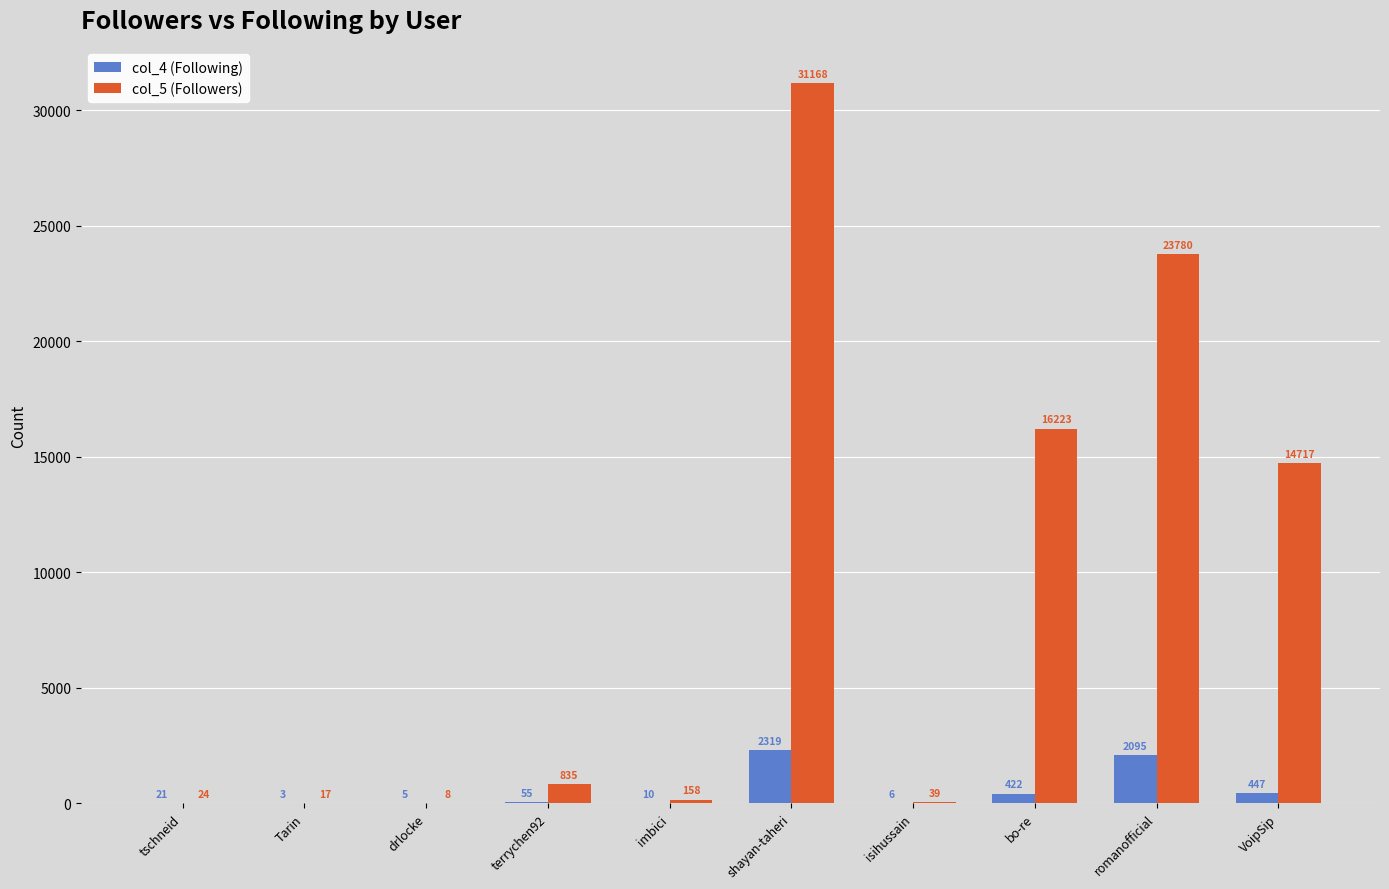

What is the total value across all series at imbici?

168